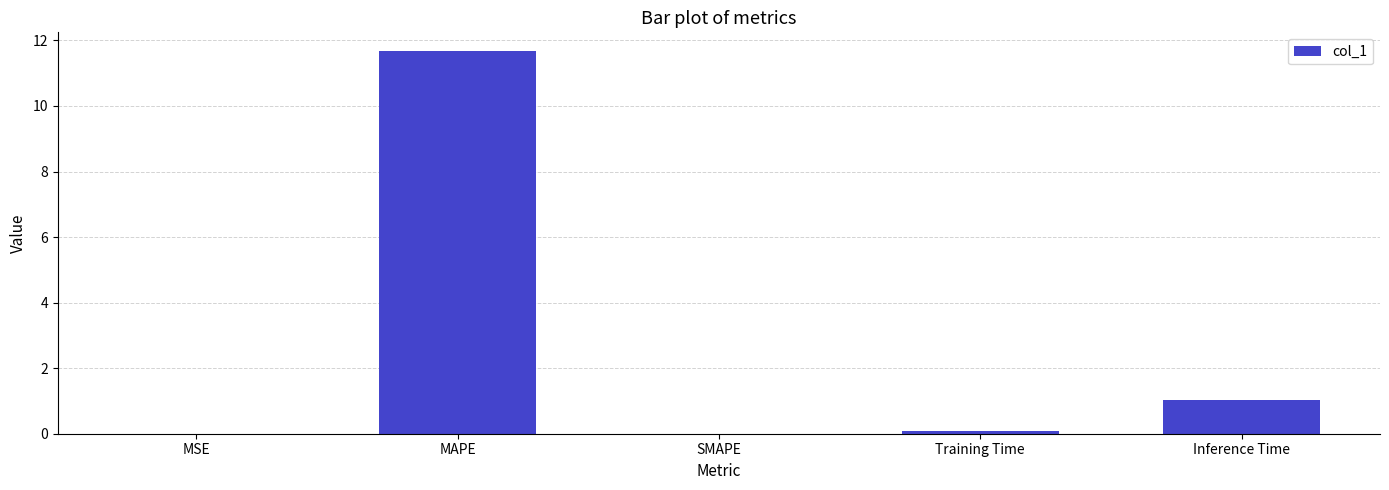

Read the value at MAPE.

11.7